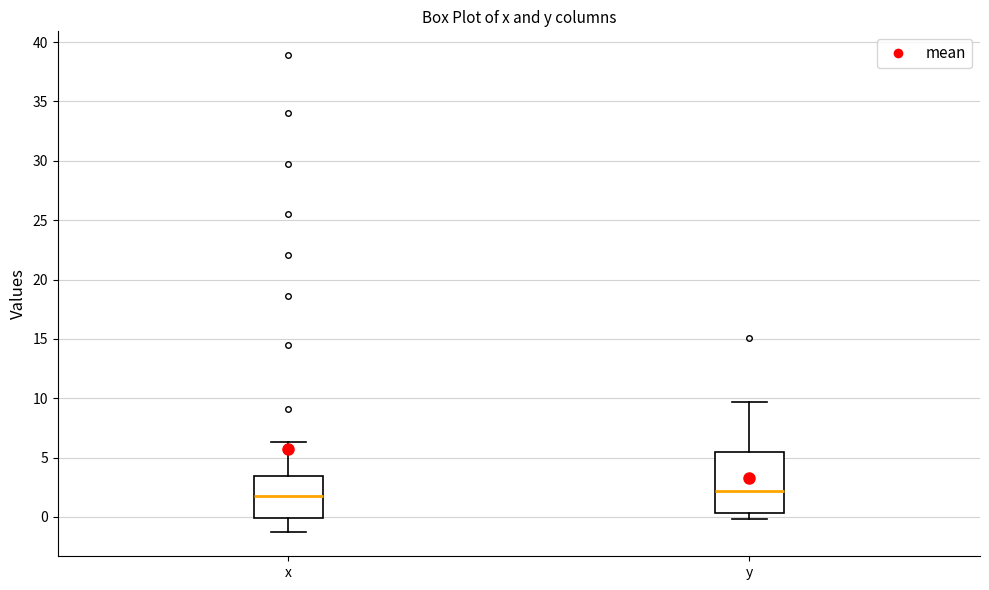

Reading left to right, transcribe this box plot: for each box, give where its median line is, the range the box spans, and where its two whiskers end, as read against the y-axis. The values are not printed on the chart, so give them approximately, as read against the axis.

x: median 2.0, box 0.0 to 3.5, whiskers -1.5 to 6.5
y: median 2.0, box 0.5 to 5.5, whiskers 0.0 to 9.5